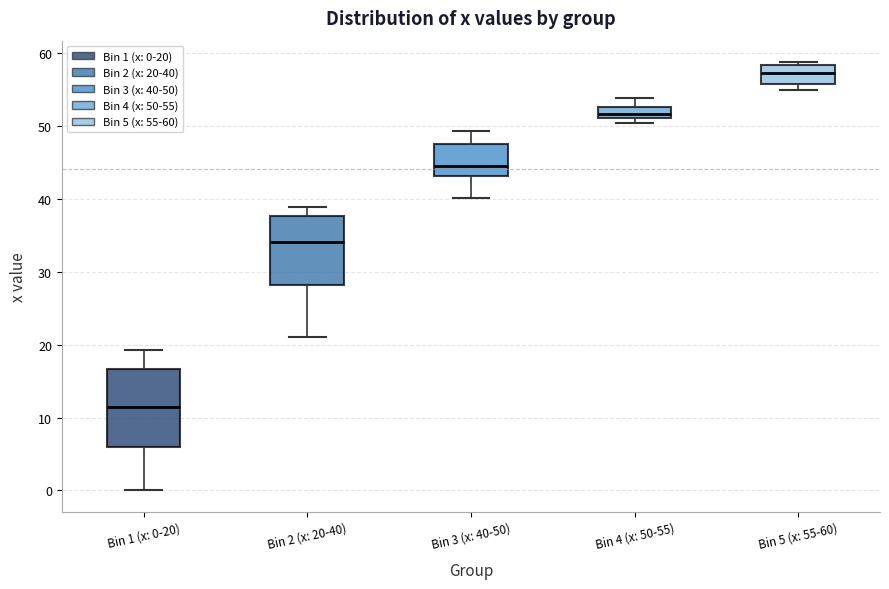

Where does the median line of the box for Bin 5 (x: 55-60) sit on the y-axis? The values are not printed on the chart, so give them approximately, as read against the axis.

57